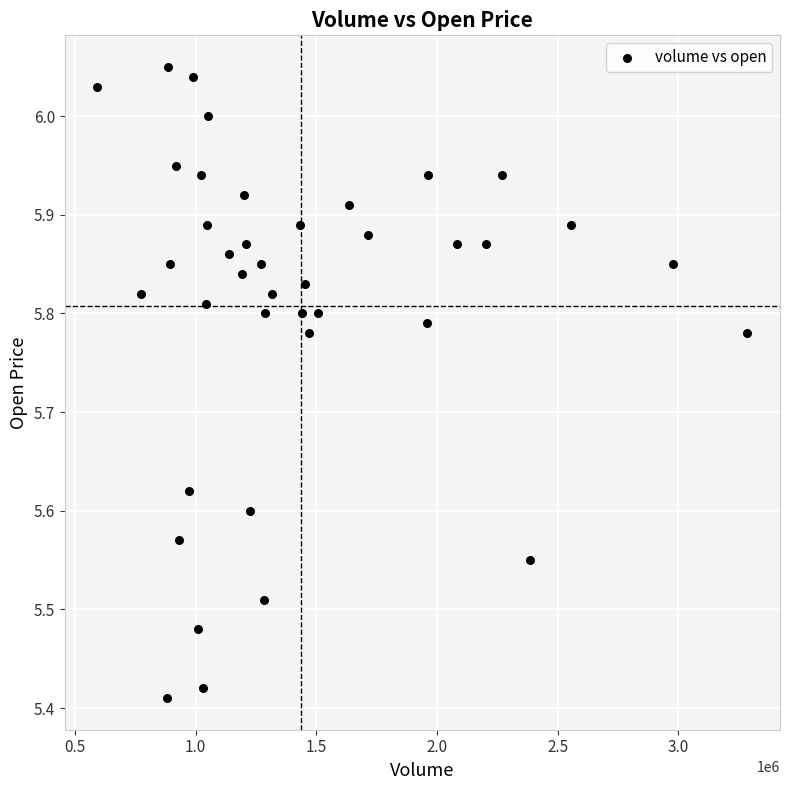

What is the range of X values (max minus min)?

2694478.1